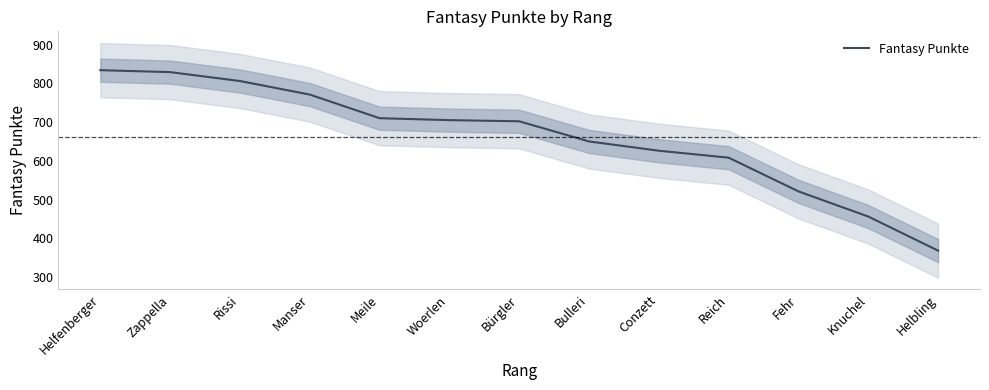

What position from the left is Woerlen?

6